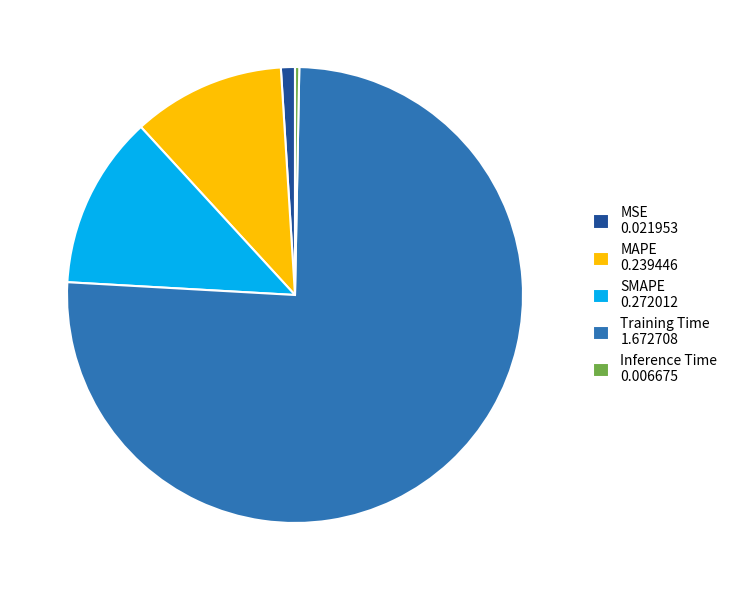

What is the largest slice in the pie chart?

Training Time